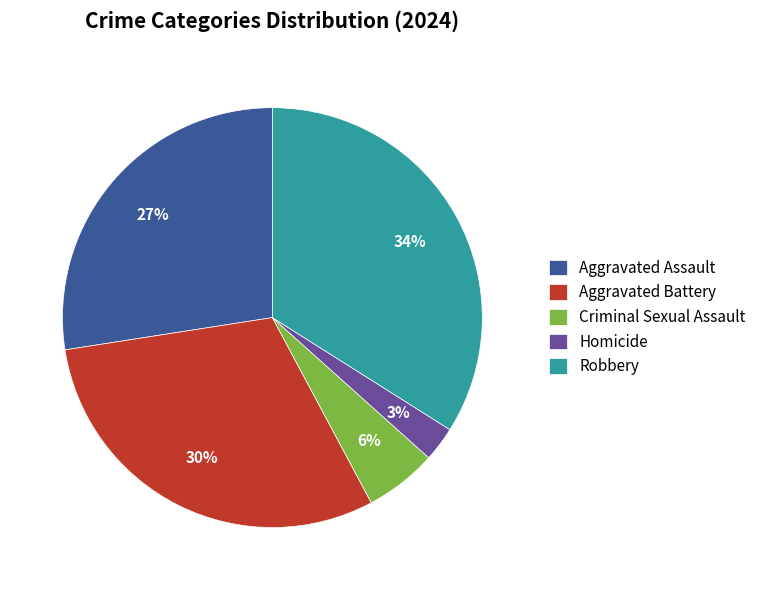

Count the number of slices in the pie.

5